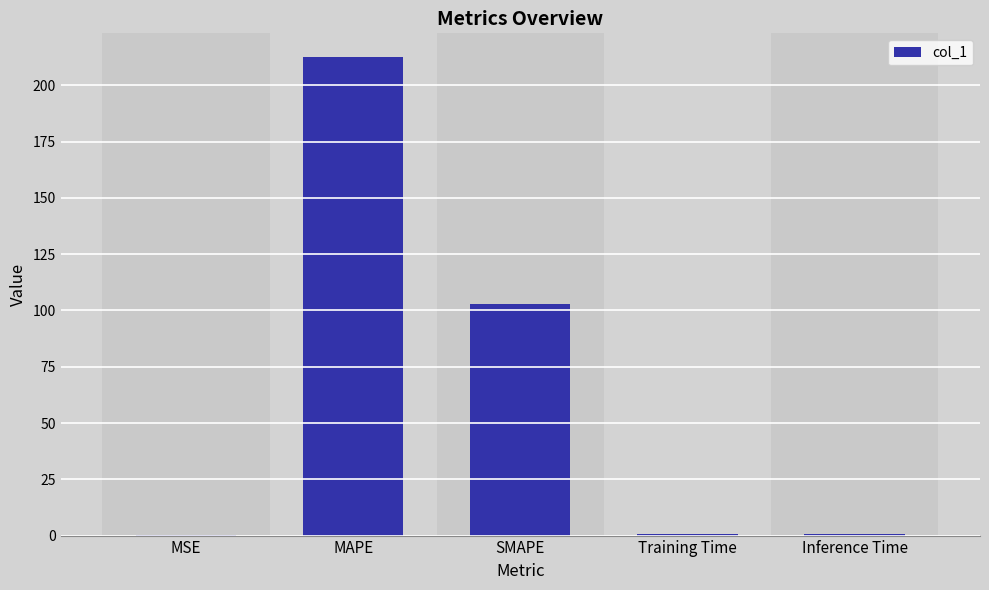

Is it true that the value at MAPE is 70.1?

False